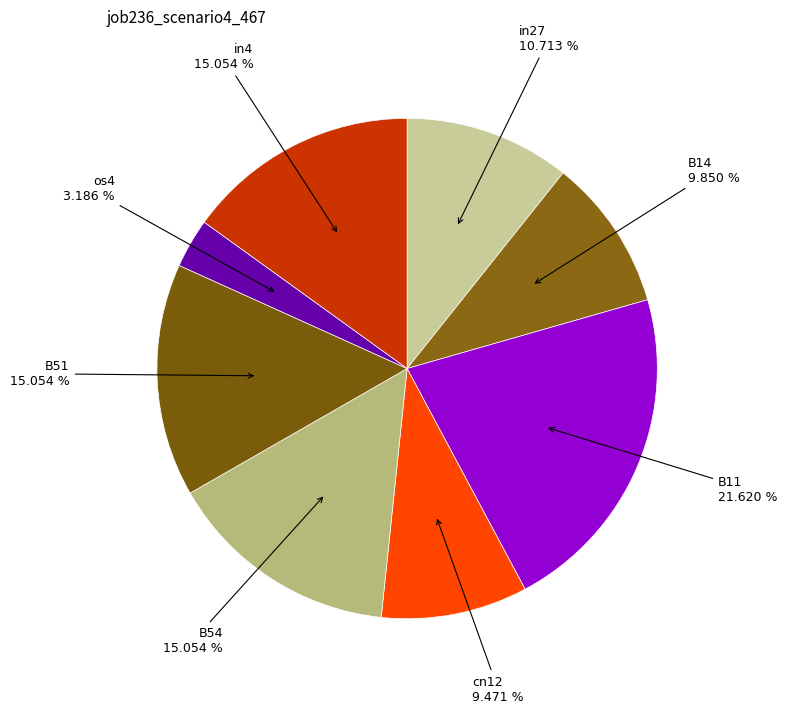

What portion of the pie excludes B54?

84.9%